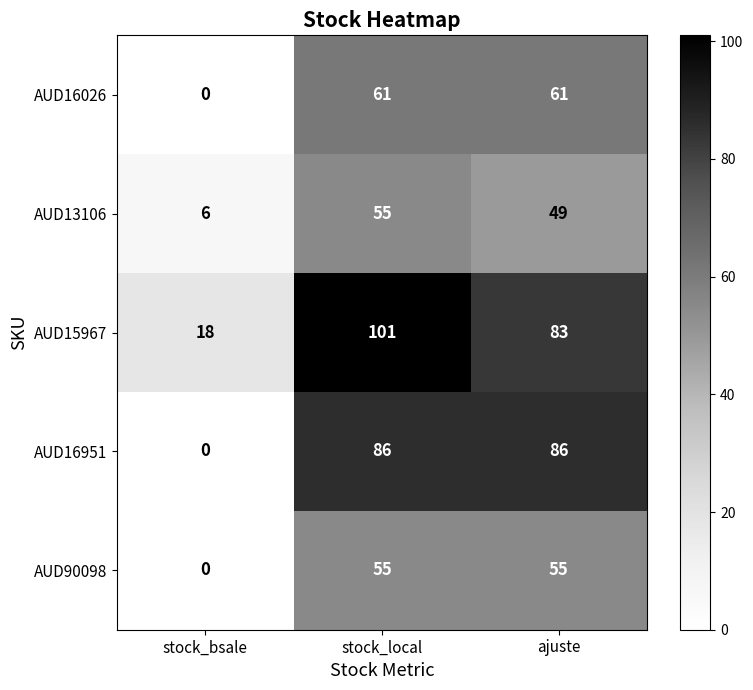

What is the difference between the highest and lowest values at stock_local?

46